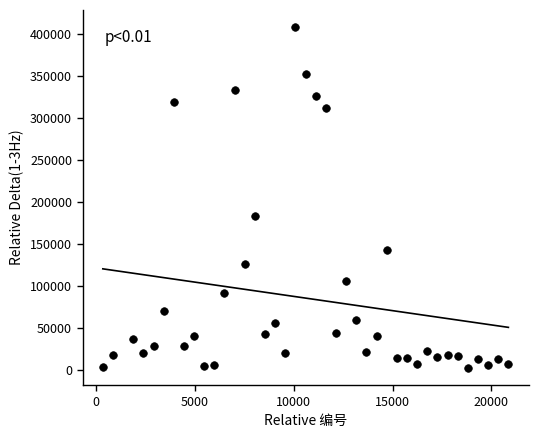

What is the range of Y values (max minus min)?

405701